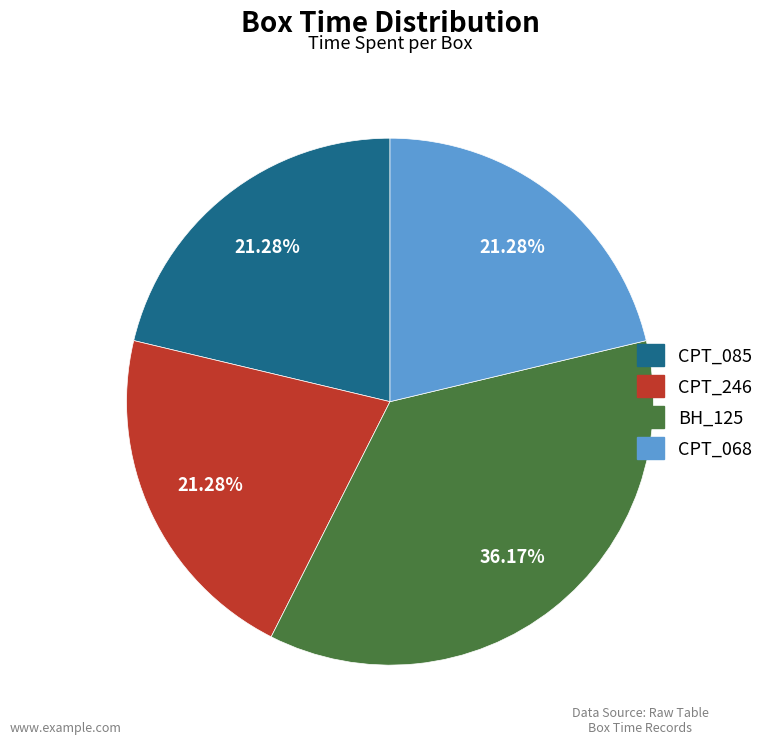

How many segments does this pie chart have?

4